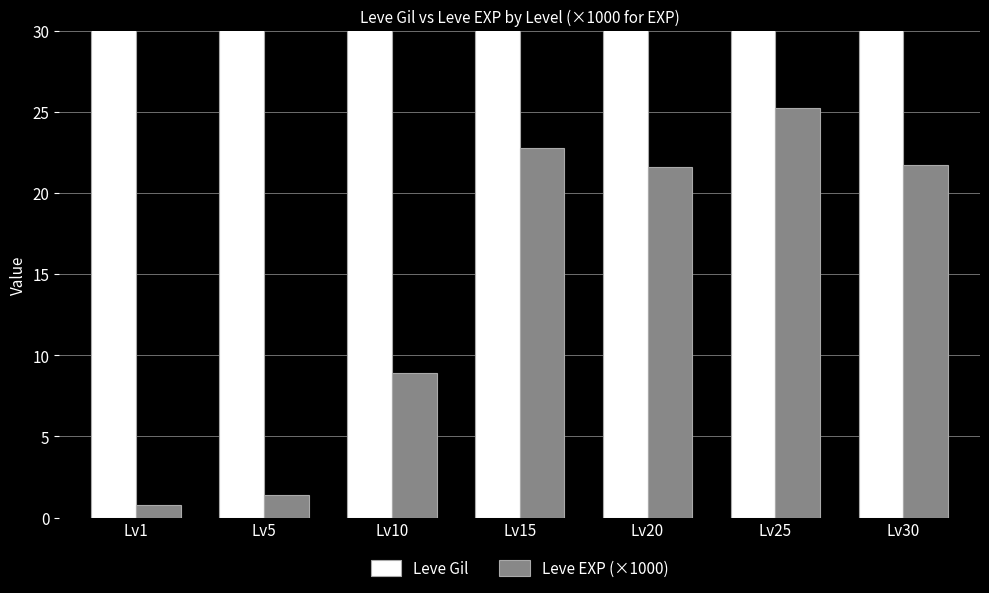

How many values in the Leve Gil series exceed 175?

3